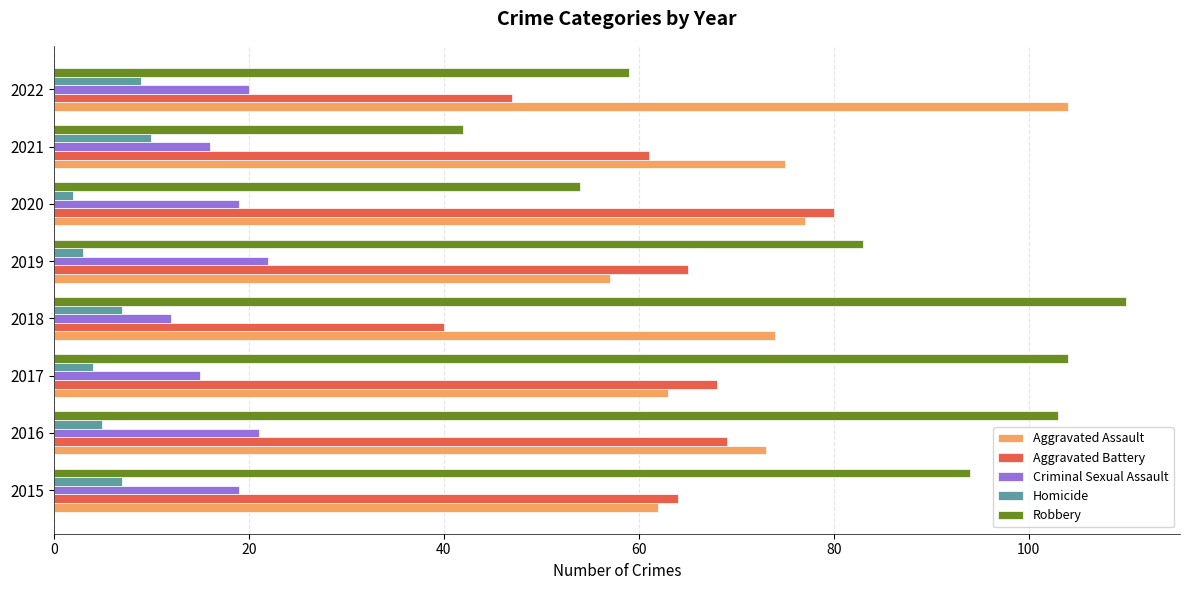

The Criminal Sexual Assault series shows 7 at 2016. True or false?

False